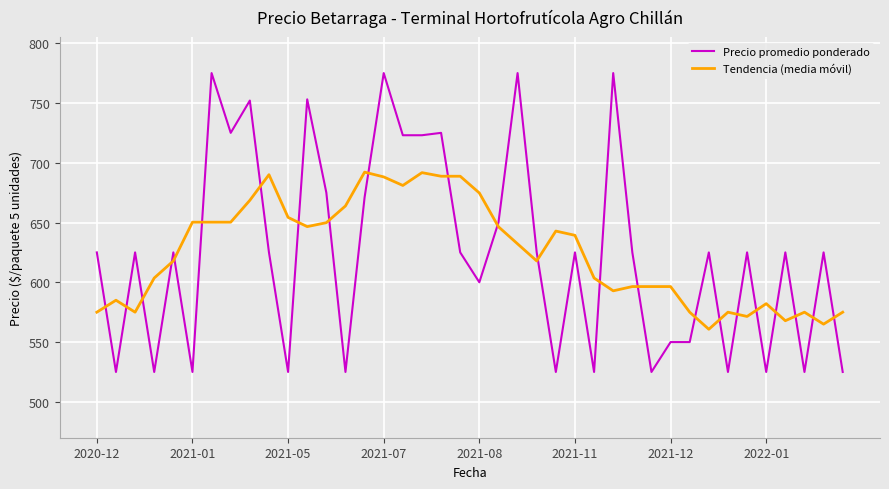

Which series ends up on top after the final intersection of Precio promedio ponderado and Tendencia (media móvil)?

Tendencia (media móvil)